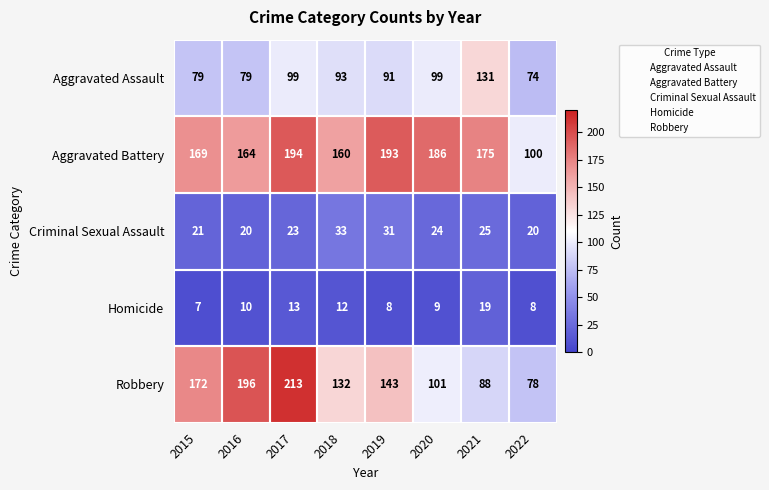

The Aggravated Assault series shows 100 at 2022. True or false?

False